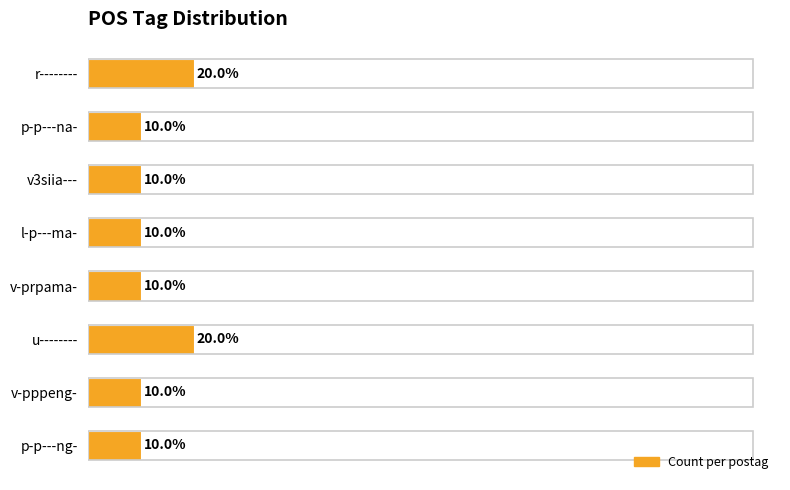

Does the chart contain any negative values?

No